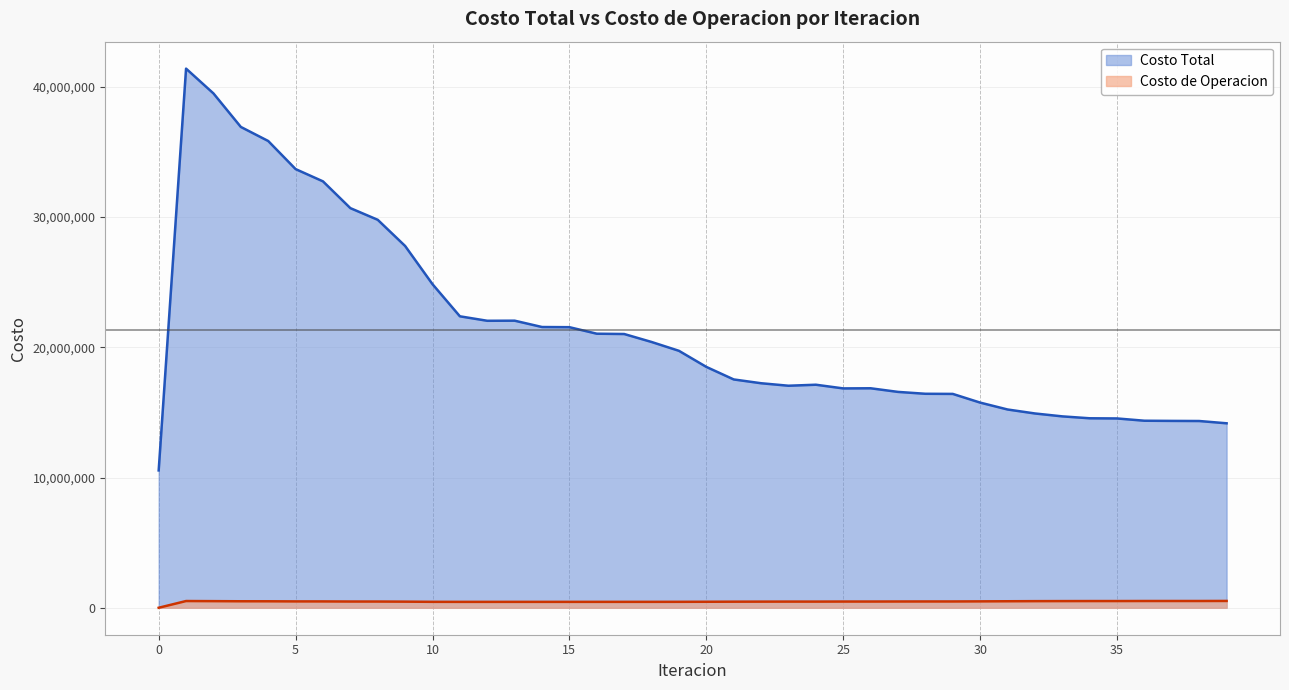

What is the average value of the Costo Total series?

21324602.4